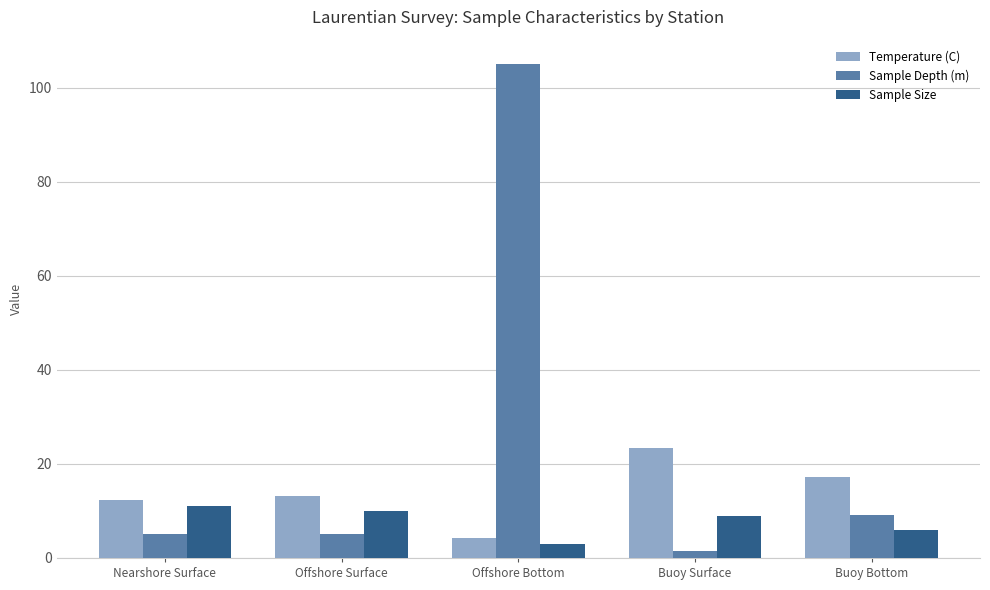

What is the sum of all Temperature (C) values?

70.5